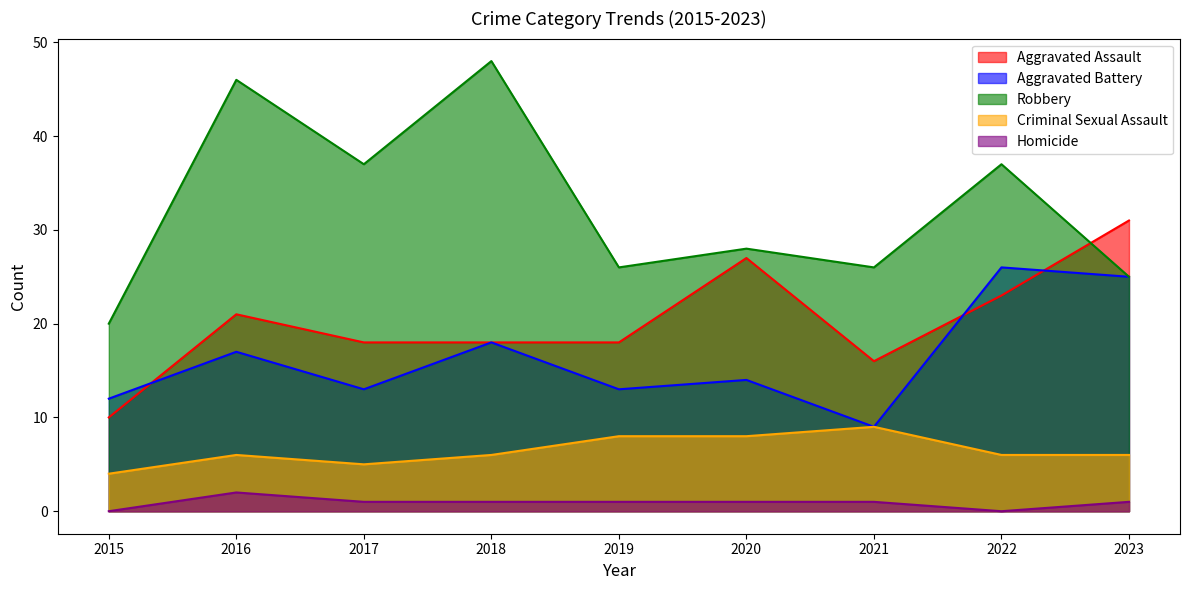

True or false: Robbery and Aggravated Battery cross at least once.

False